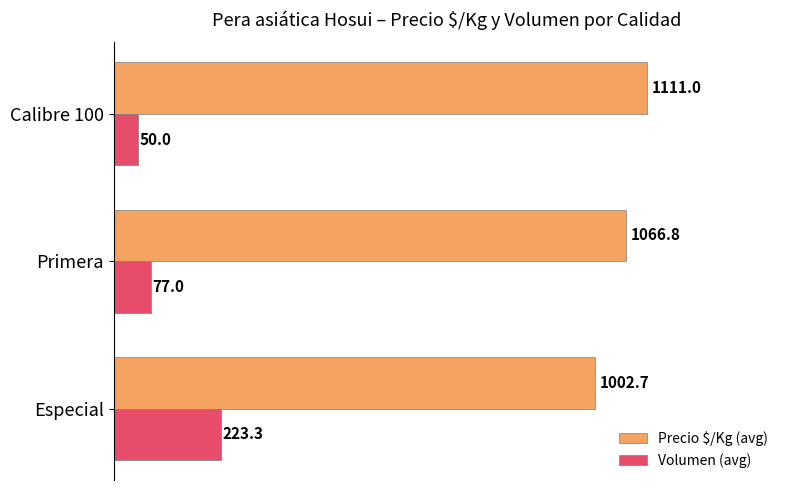

Read the Precio $/Kg (avg) value at Calibre 100.

1111.0